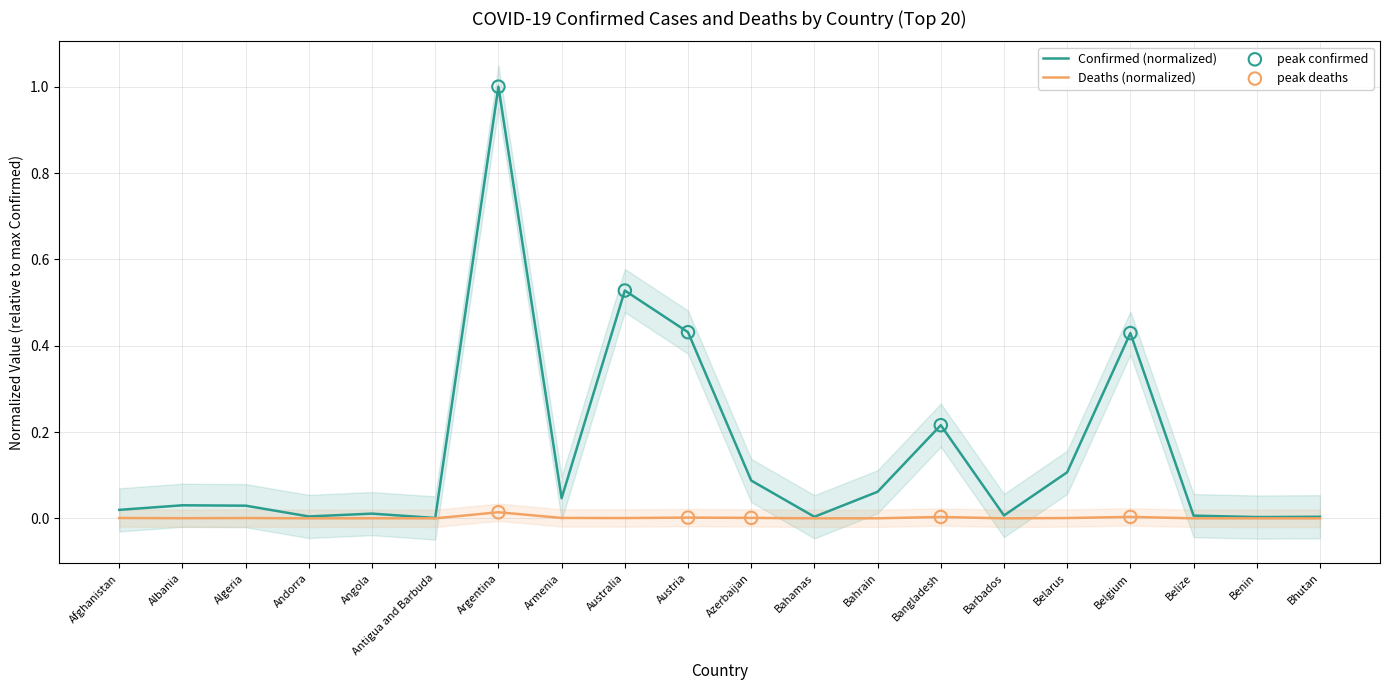

At how many categories does at least one series exceed 0?

20